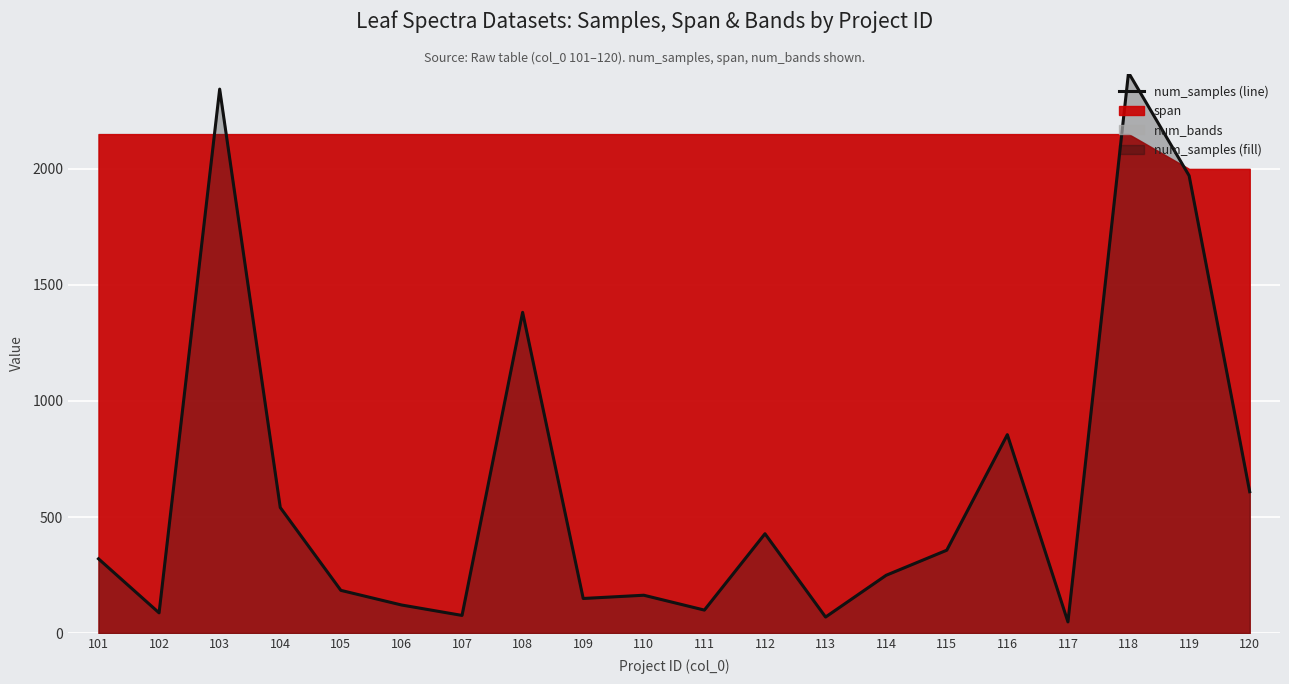

What is the change in value from 103 to 104?

-1803